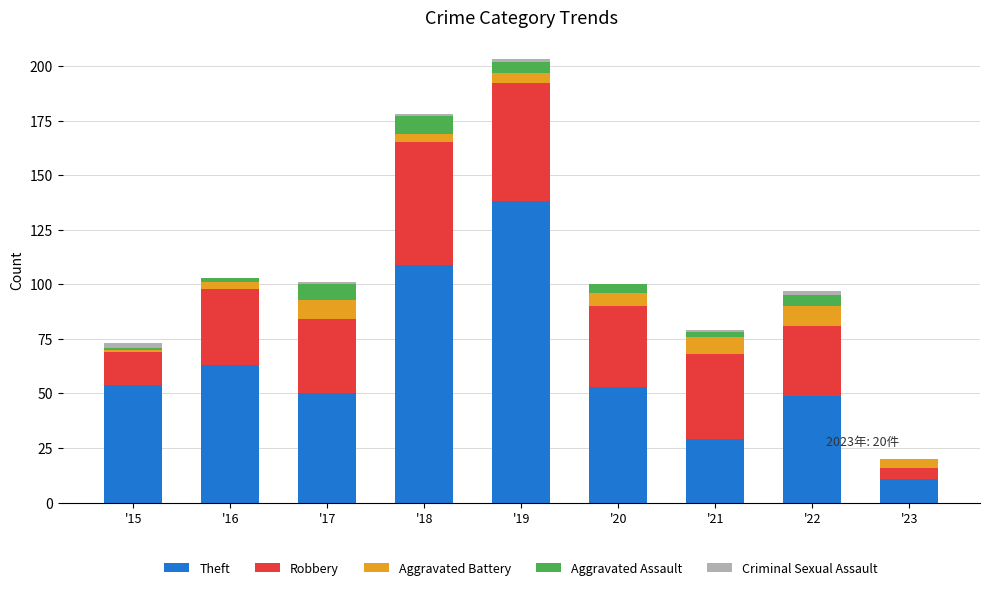

True or false: Theft has a value of 109 at '18.

True